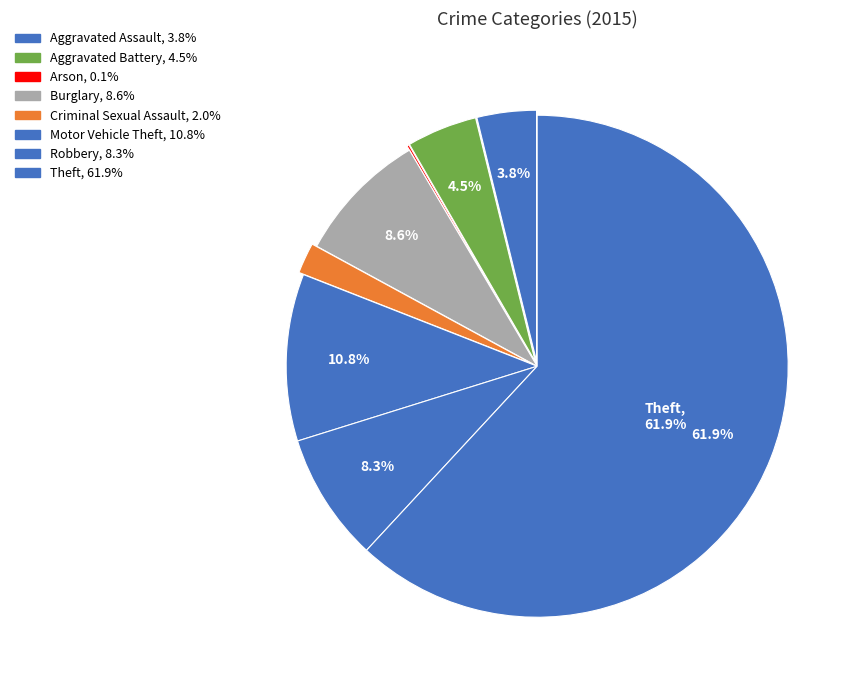

Approximately how many times larger is the value at Aggravated Battery compared to Aggravated Assault?

1.2